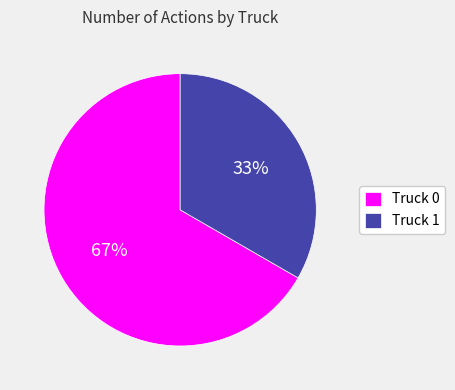

True or false: Truck 0 accounts for 67% of the total.

True